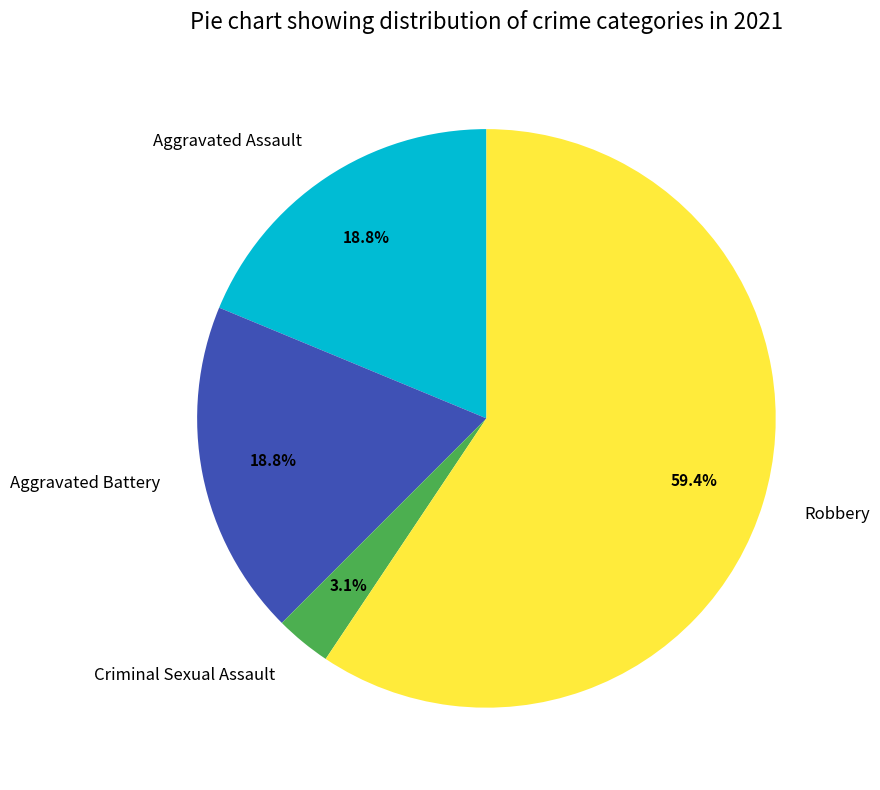

How many slices are in this pie chart?

4